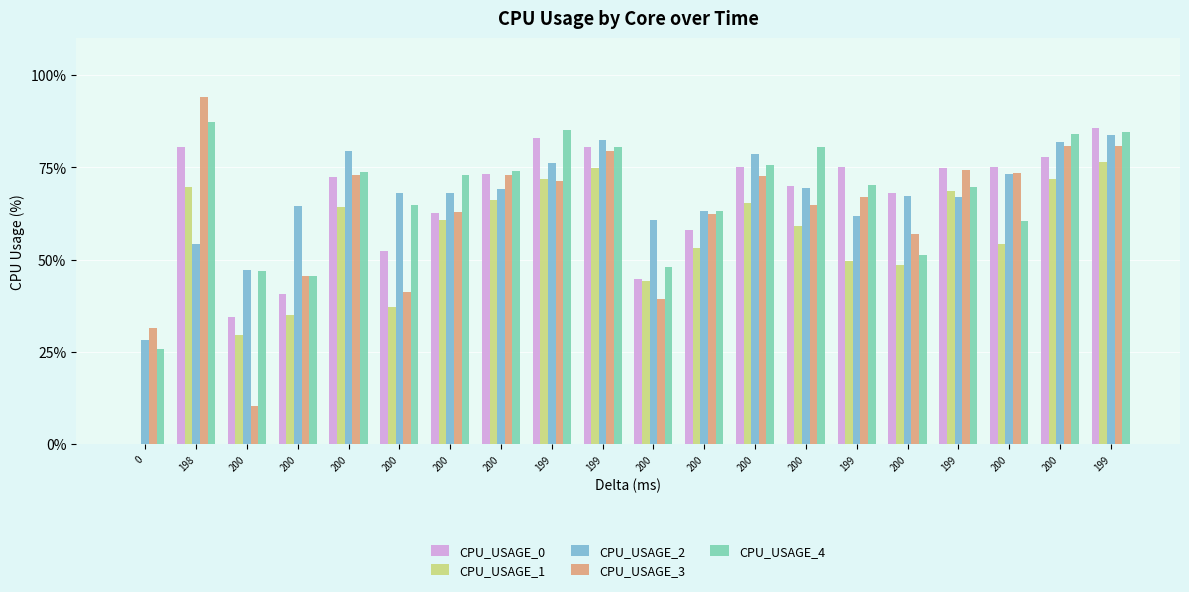

What is the difference between the CPU_USAGE_2 values at 200 and 199?

11.8